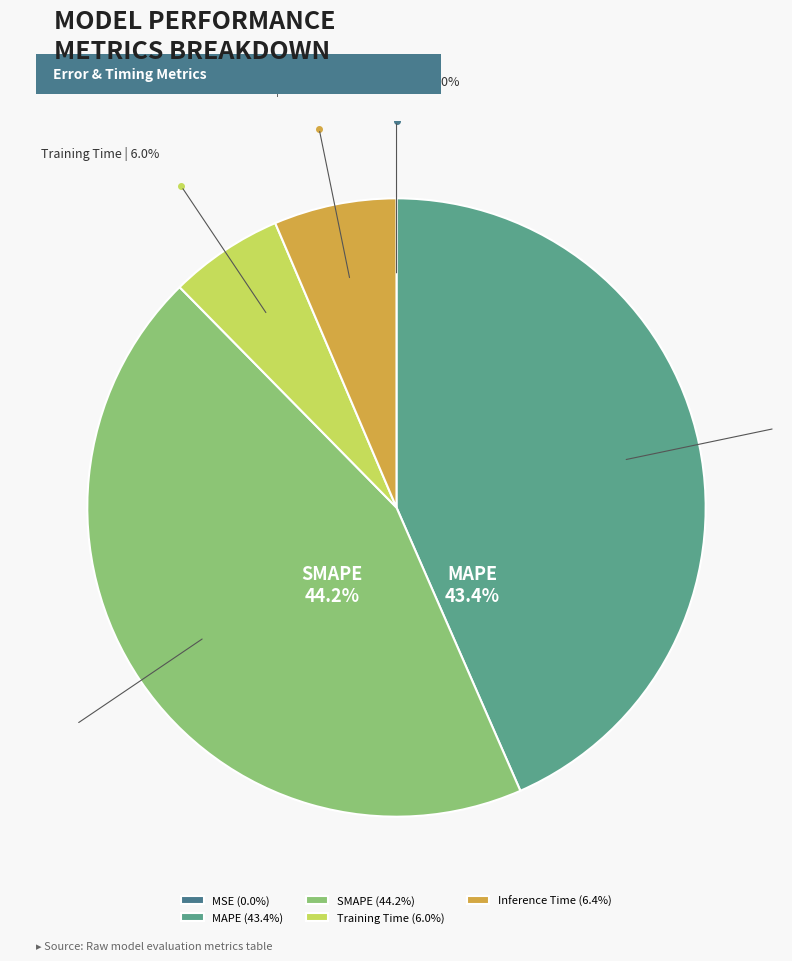

Combined, do MAPE and SMAPE account for over 50%?

Yes